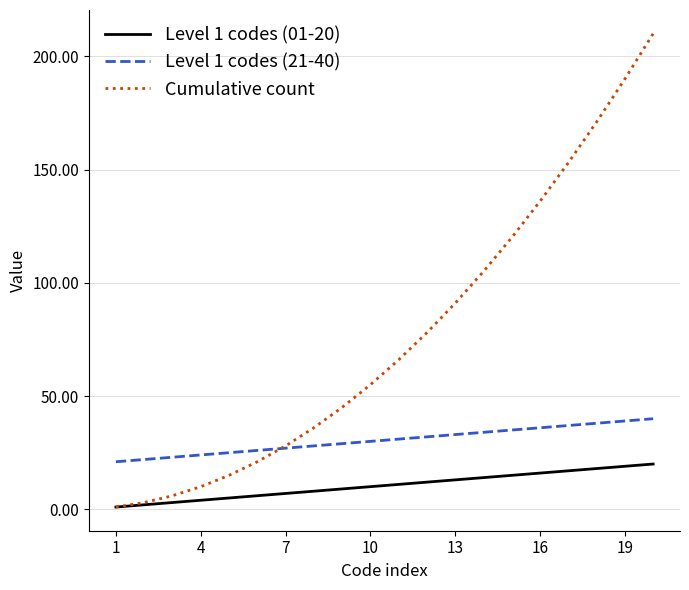

Does the chart have visible grid lines?

Yes